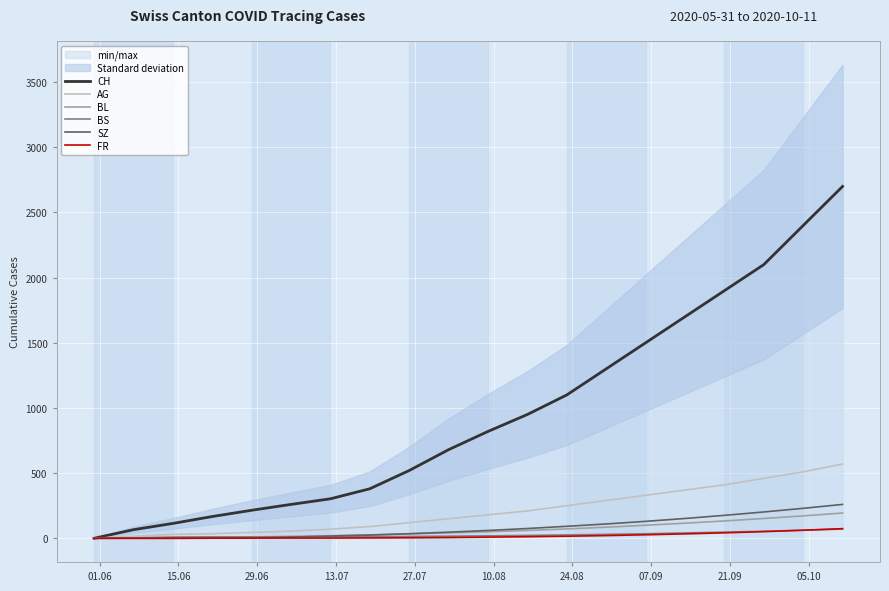

How many categories are shown in the chart?

20